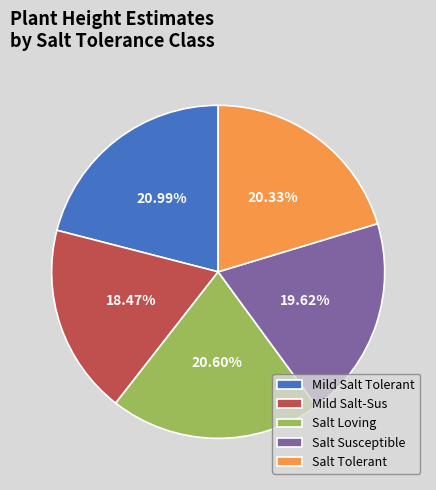

Count the number of slices in the pie.

5